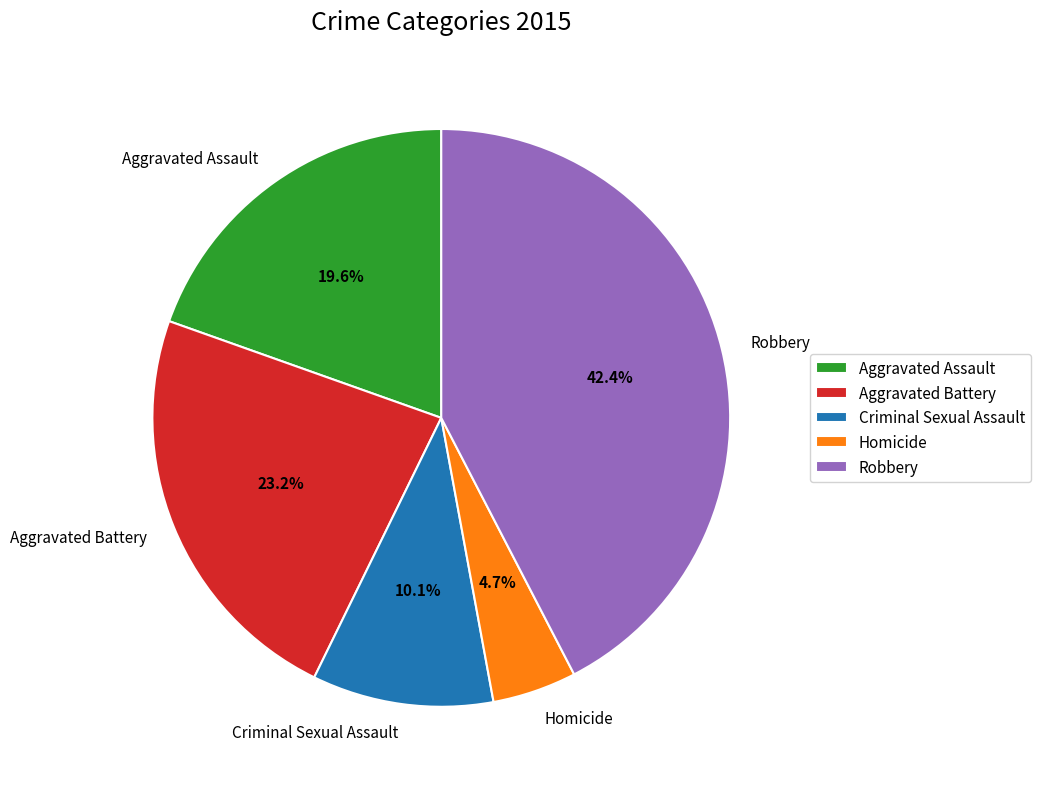

To the nearest percent, what is the combined percentage of Criminal Sexual Assault and Aggravated Assault?

30%